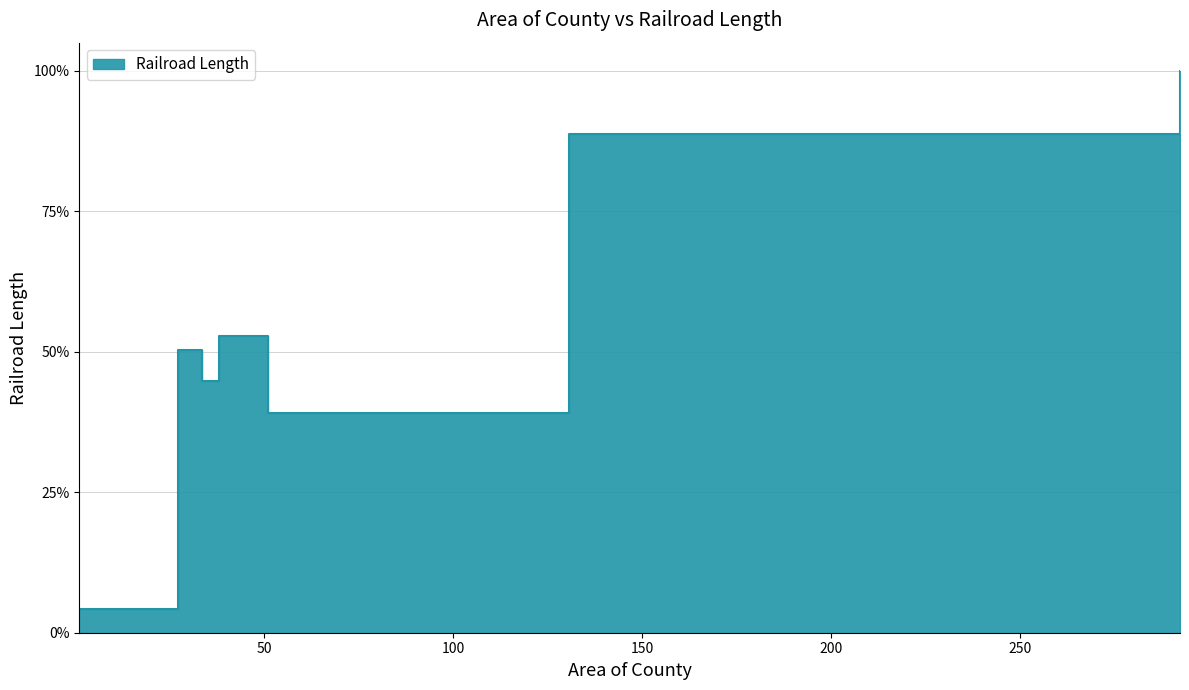

Where is the data nearest to the value 0?

0.998